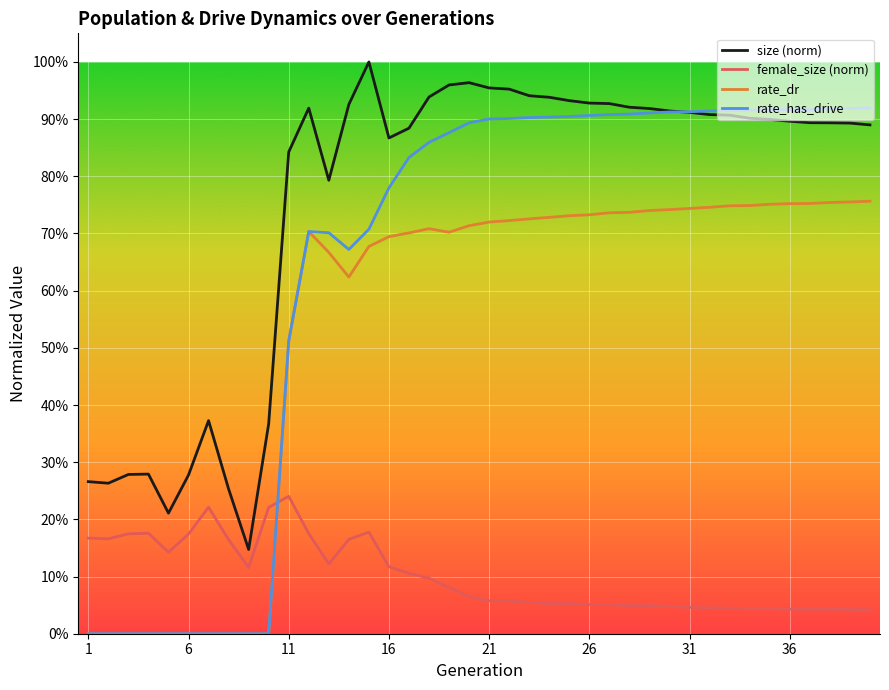

What are all the series names shown in the legend?

size (norm), female_size (norm), rate_dr, rate_has_drive